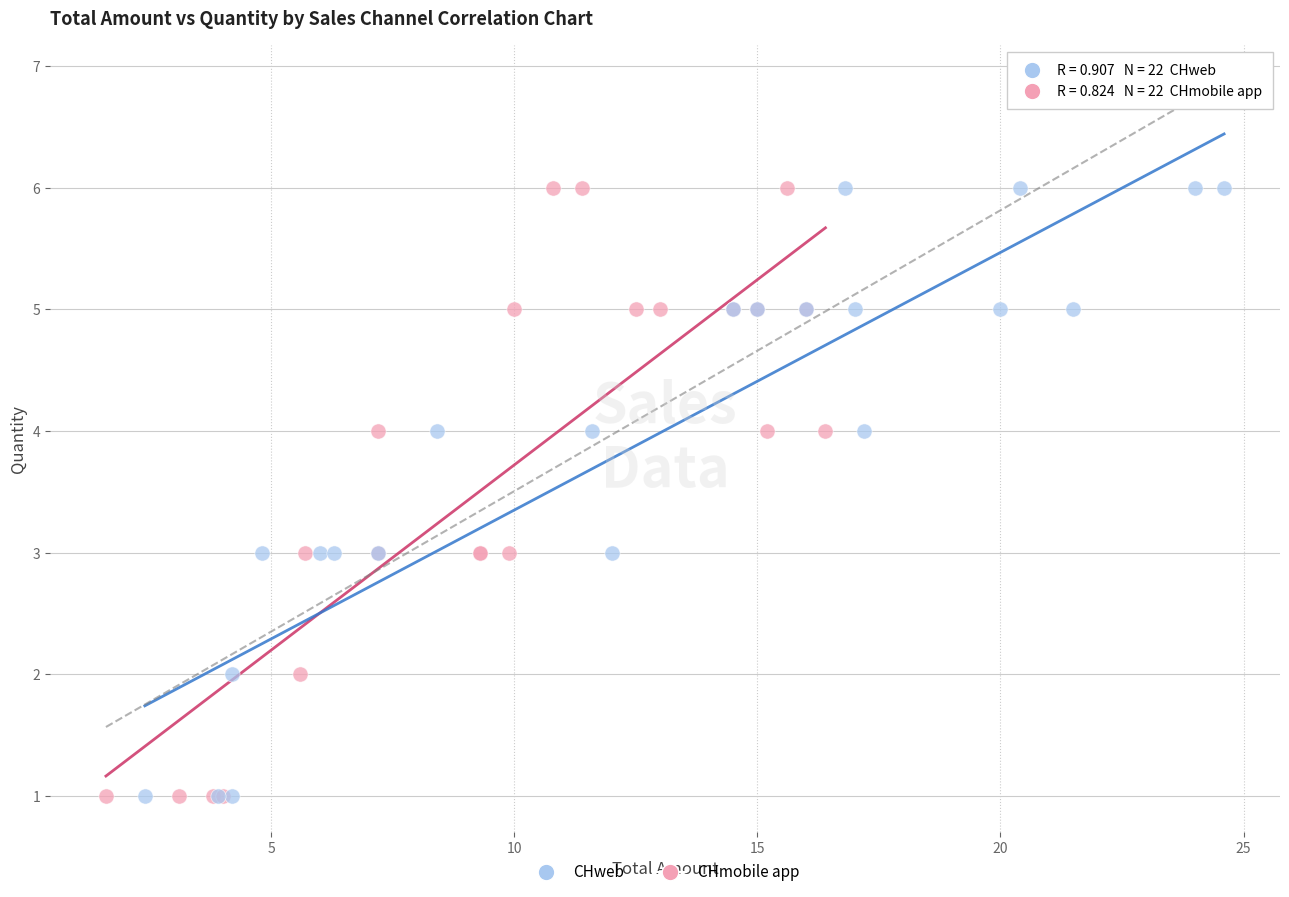

What are all the series names shown in the legend?

CHweb, CHmobile app